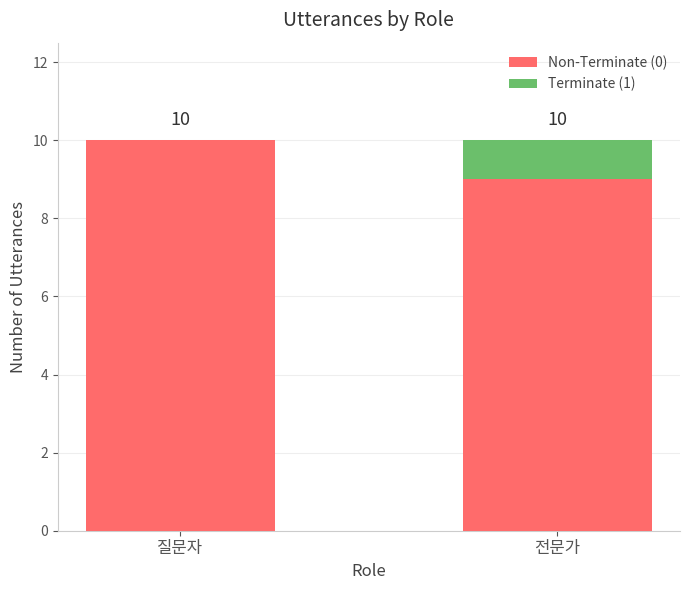

What is the total value across all series at 전문가?

10